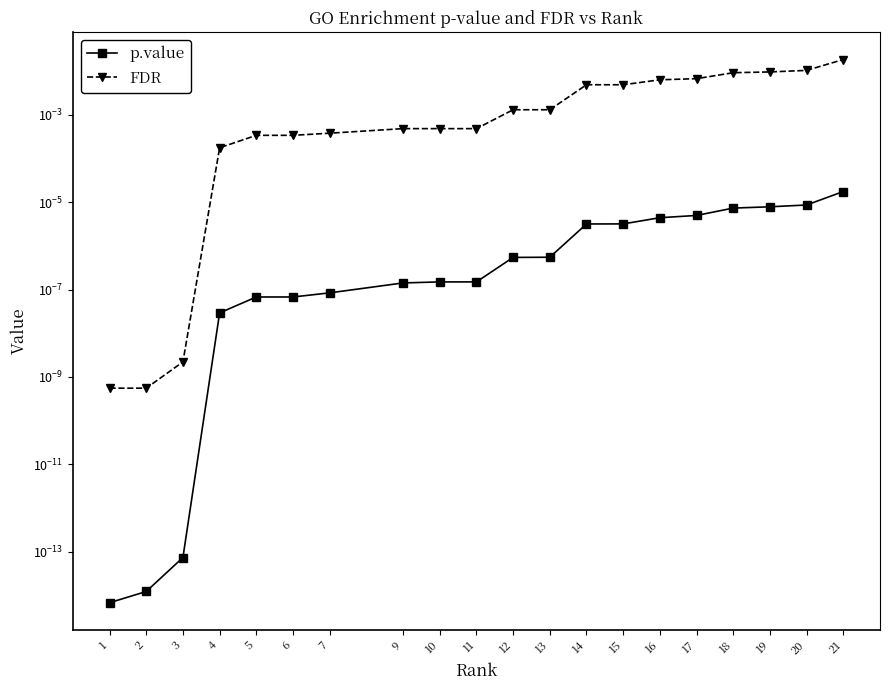

At which category is the sum across all series the highest?

21